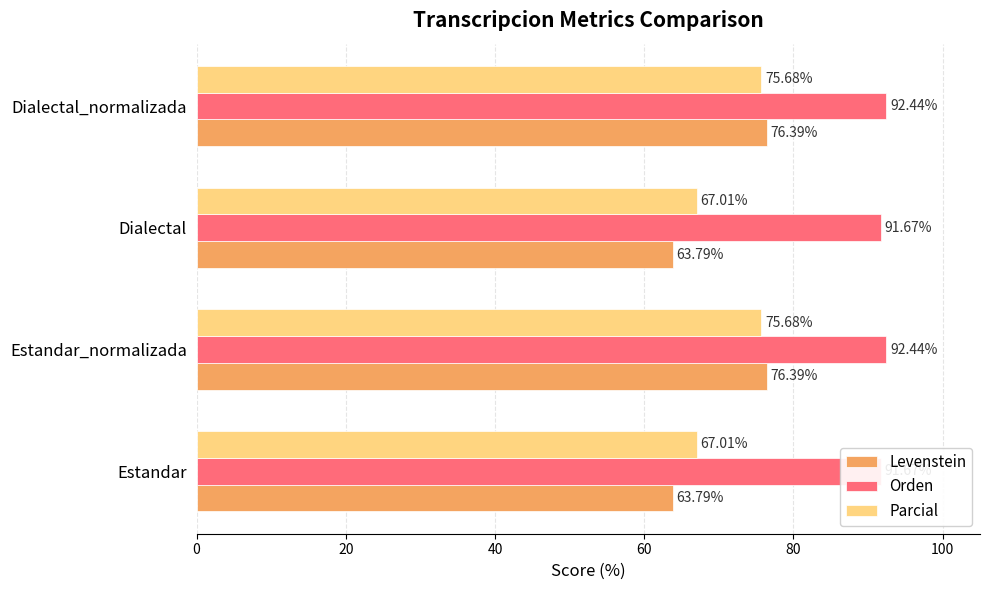

What is the difference between the maximum and minimum values in the Levenstein series?

12.6